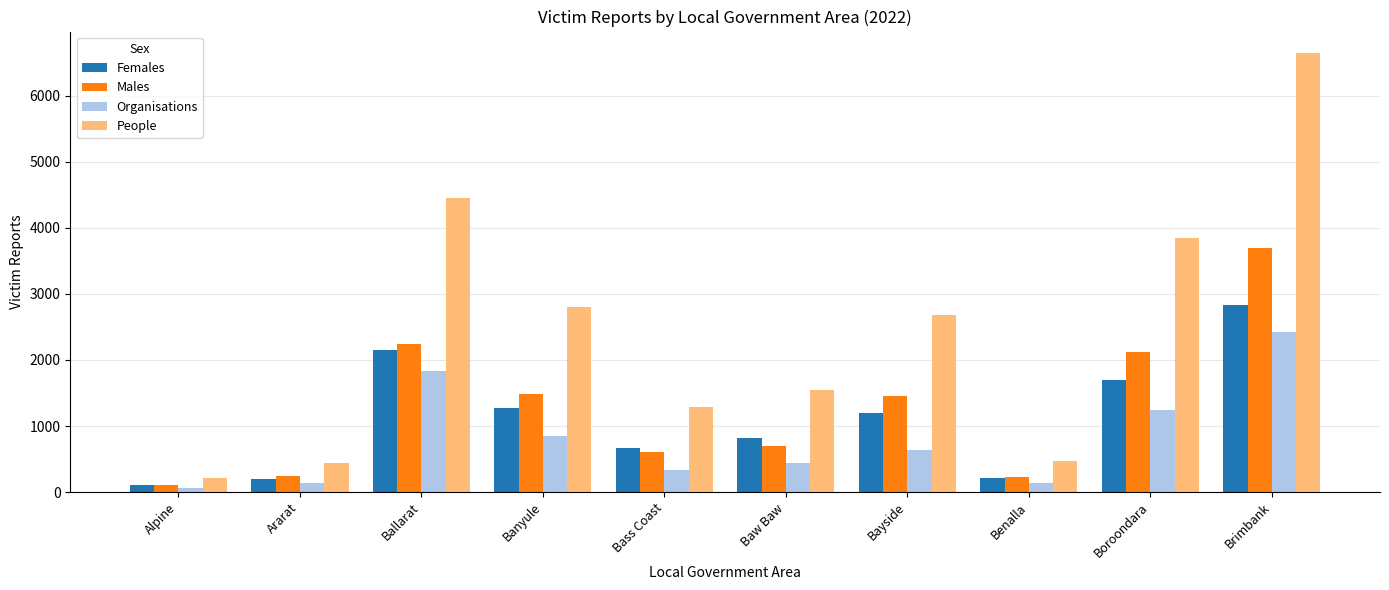

Does the chart contain any negative values?

No